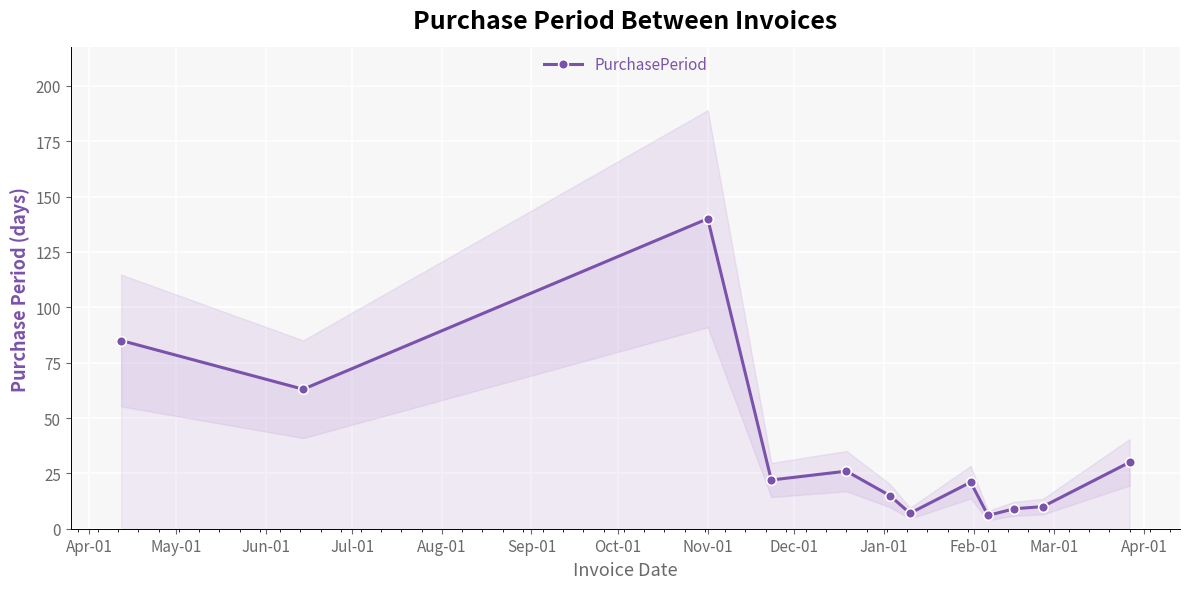

How many data points are less than 22?

6